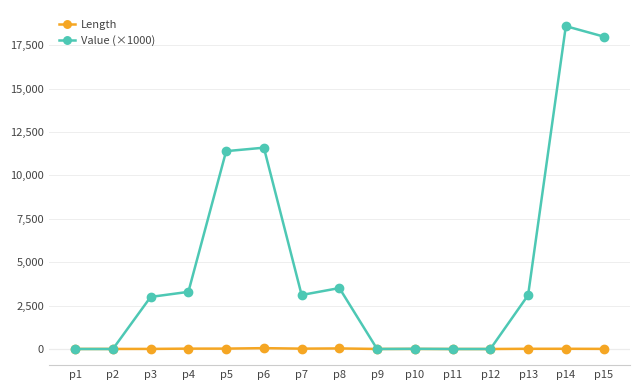

The value of Value (×1000) at p12 is 12999.8. True or false?

False